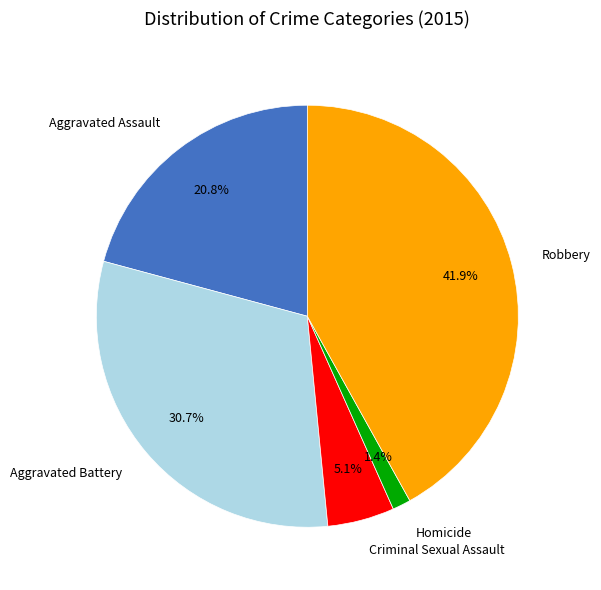

The Criminal Sexual Assault slice represents 1% of the pie. True or false?

False